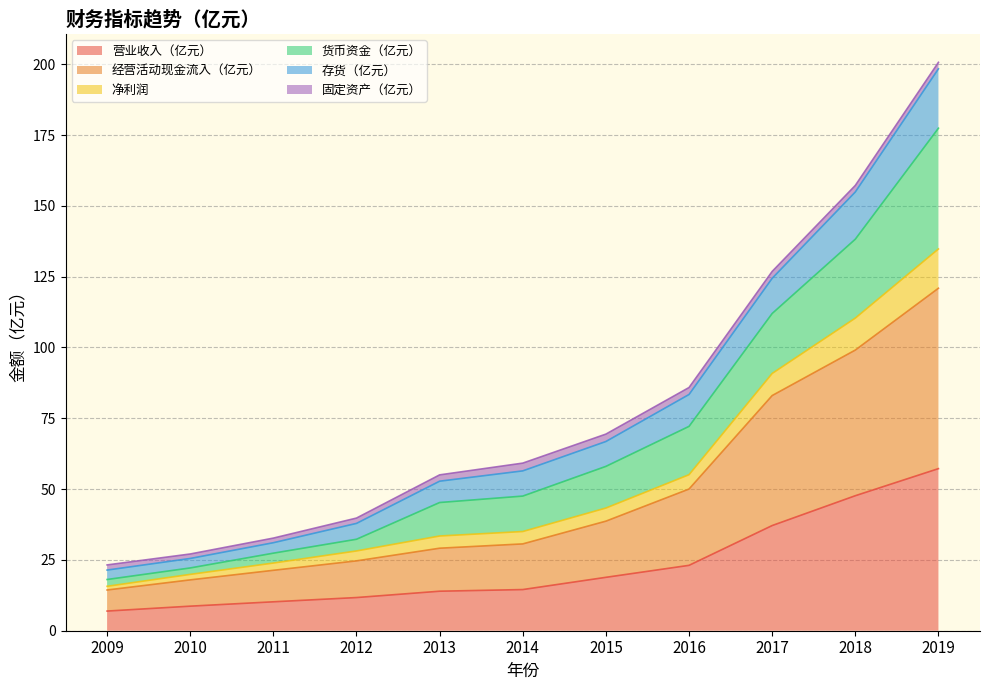

Which category has the lowest value across all series?

2009